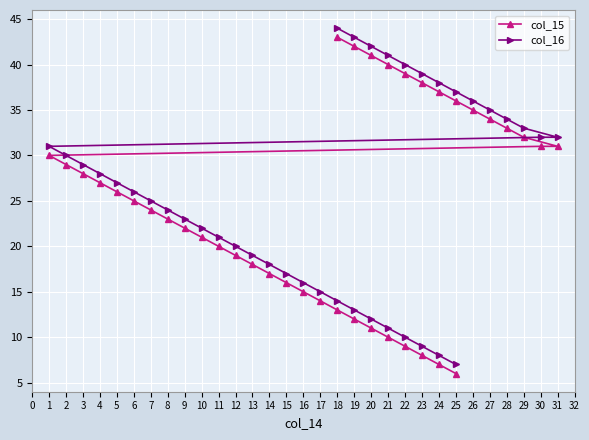

What is the difference between the maximum and minimum values in the col_15 series?

37